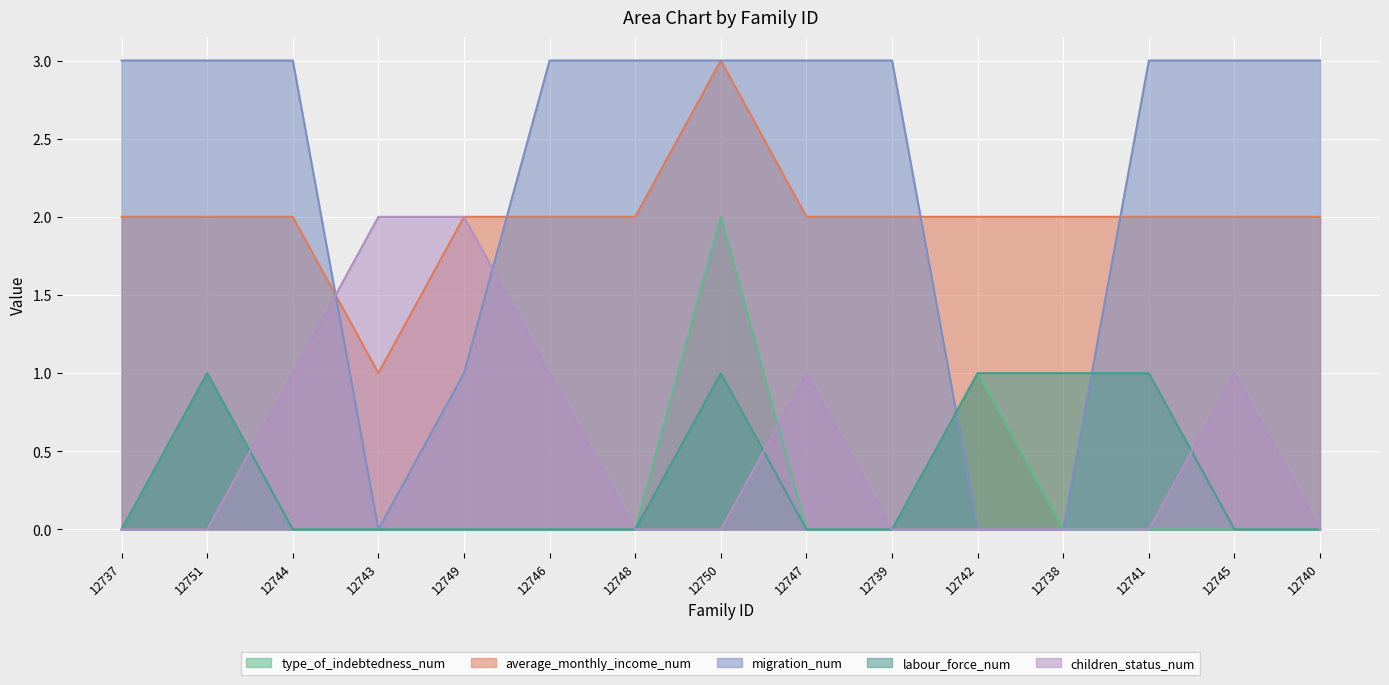

Reading right to left, list all the values displayed in this chart.

type_of_indebtedness_num: 0	0	0	0	1	0	0	2	0	0	0	0	0	1	0
average_monthly_income_num: 2	2	2	2	2	2	2	3	2	2	2	1	2	2	2
migration_num: 3	3	3	0	0	3	3	3	3	3	1	0	3	3	3
labour_force_num: 0	0	1	1	1	0	0	1	0	0	0	0	0	1	0
children_status_num: 0	1	0	0	0	0	1	0	0	1	2	2	1	0	0